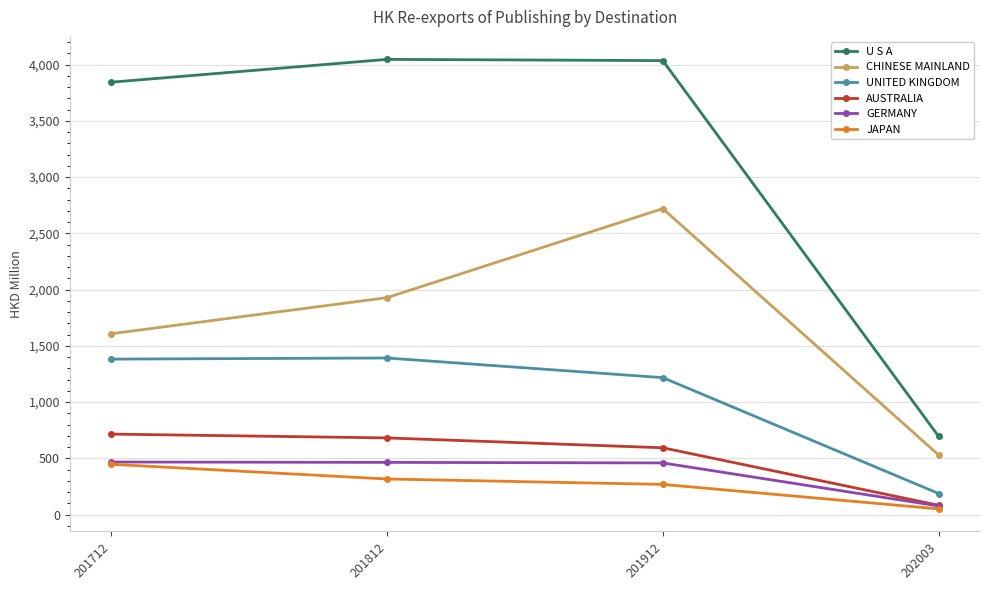

Is the value of U S A at 202003 greater than the value of UNITED KINGDOM at 201812?

No